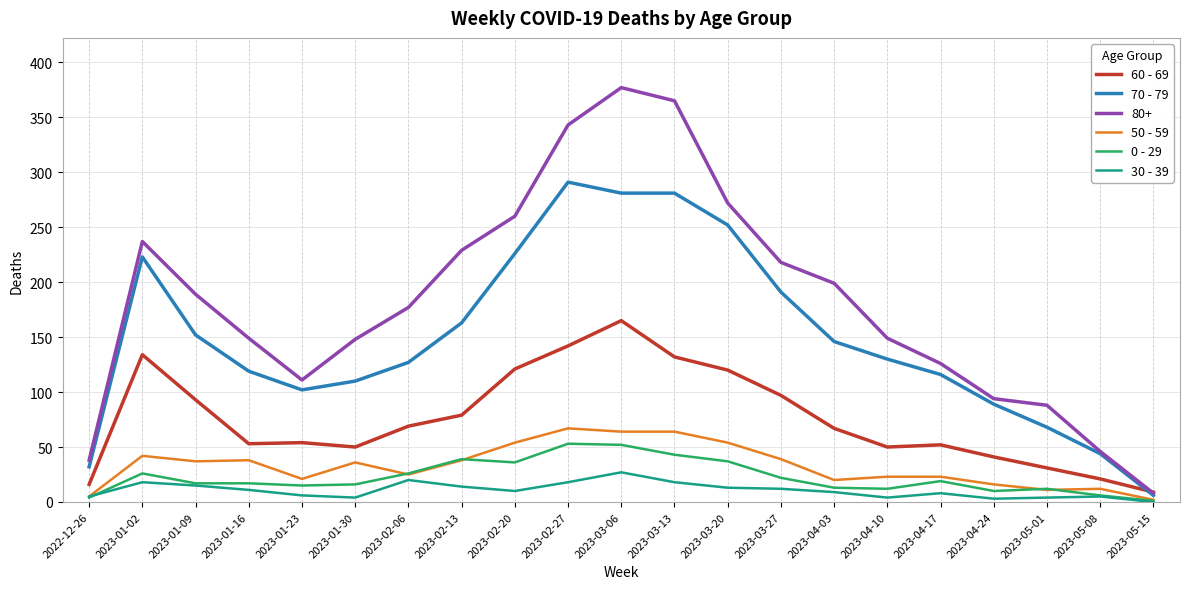

True or false: 50 - 59 has a value of 5 at 2022-12-26.

True